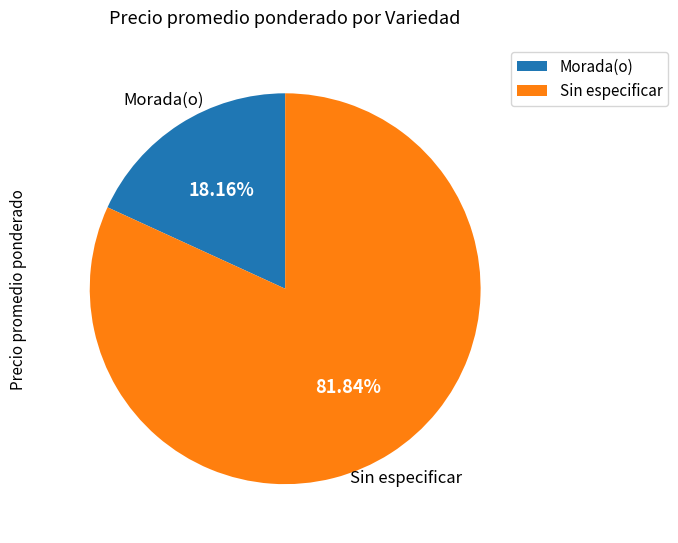

To the nearest percent, what portion does Morada(o) represent?

18%